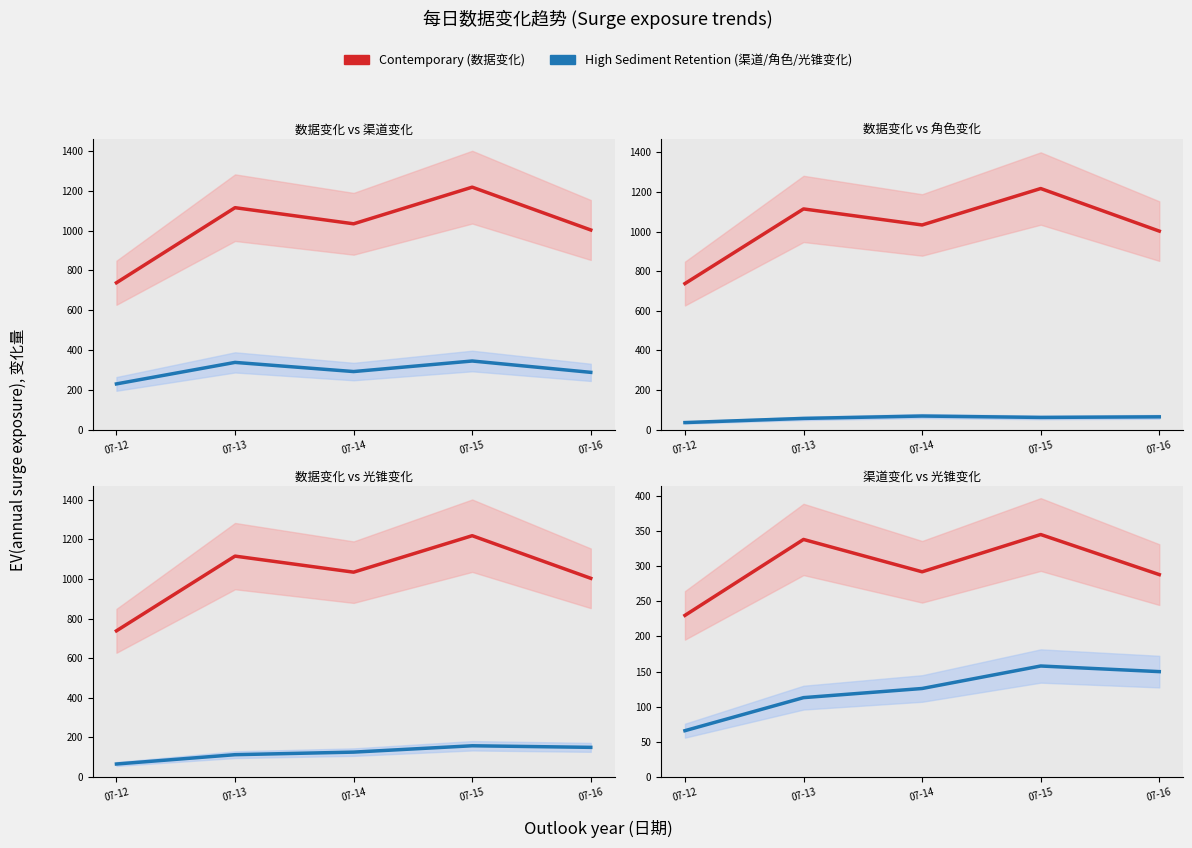

Which category has the highest value in the 数据变化 series?

07-15